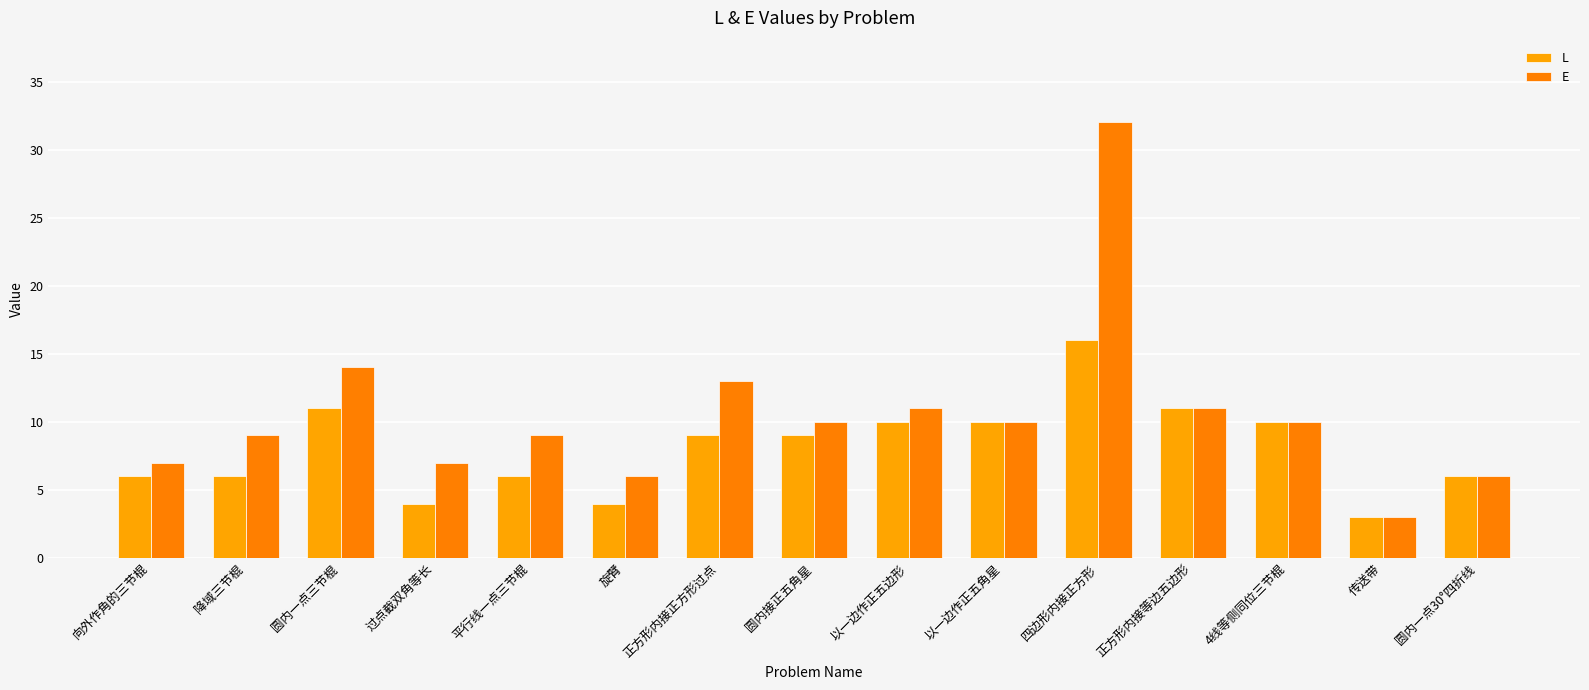

What is the difference between the L values at 正方形内接等边五边形 and 平行线一点三节棍?

5